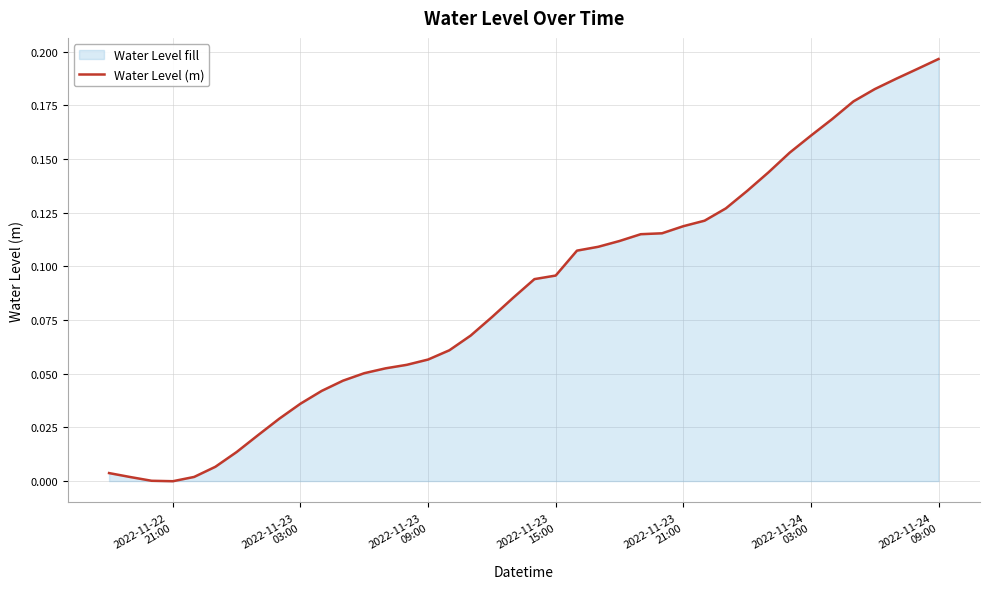

How many points are lower than both their immediate neighbors (excluding endpoints)?

1